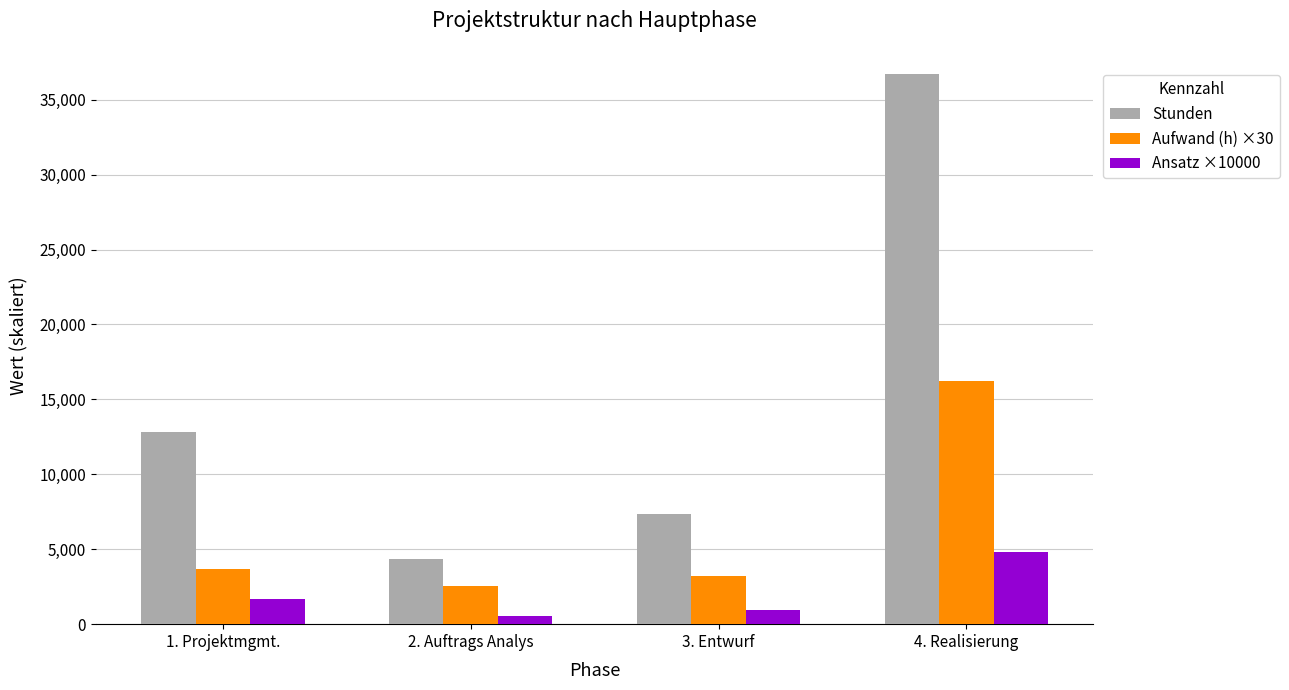

True or false: Ansatz ×10000 has a value of 1679 at 1. Projektmgmt..

True